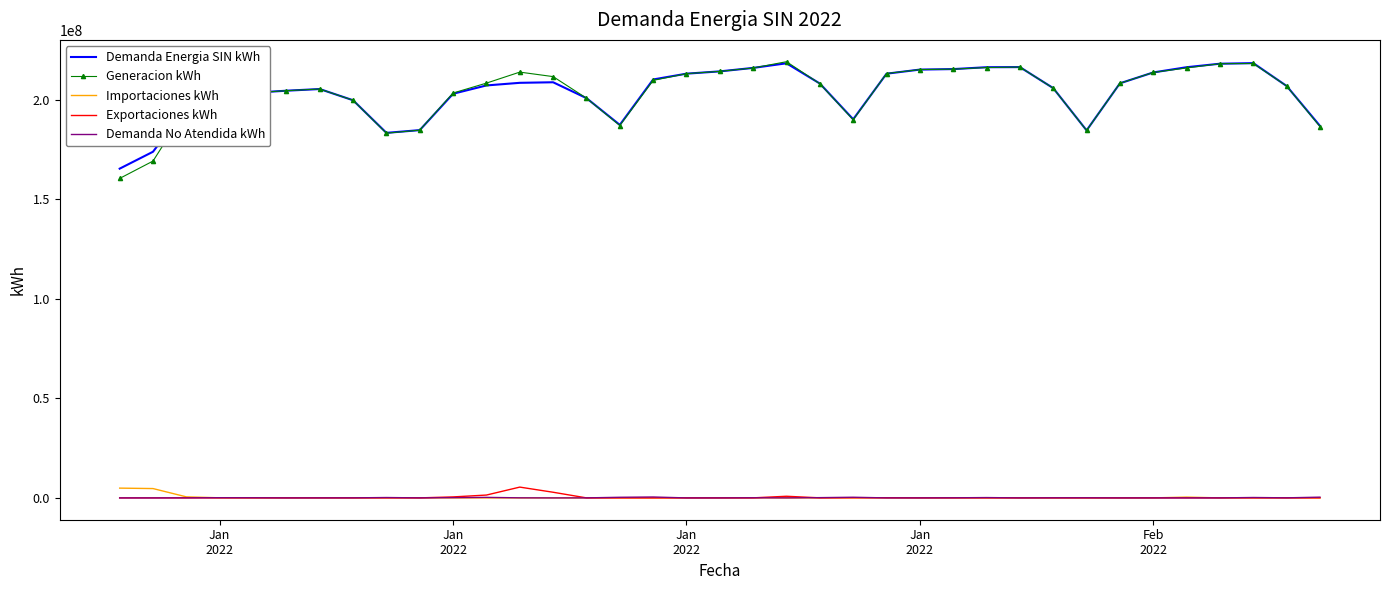

What is the maximum value for Importaciones kWh?

4913848.2